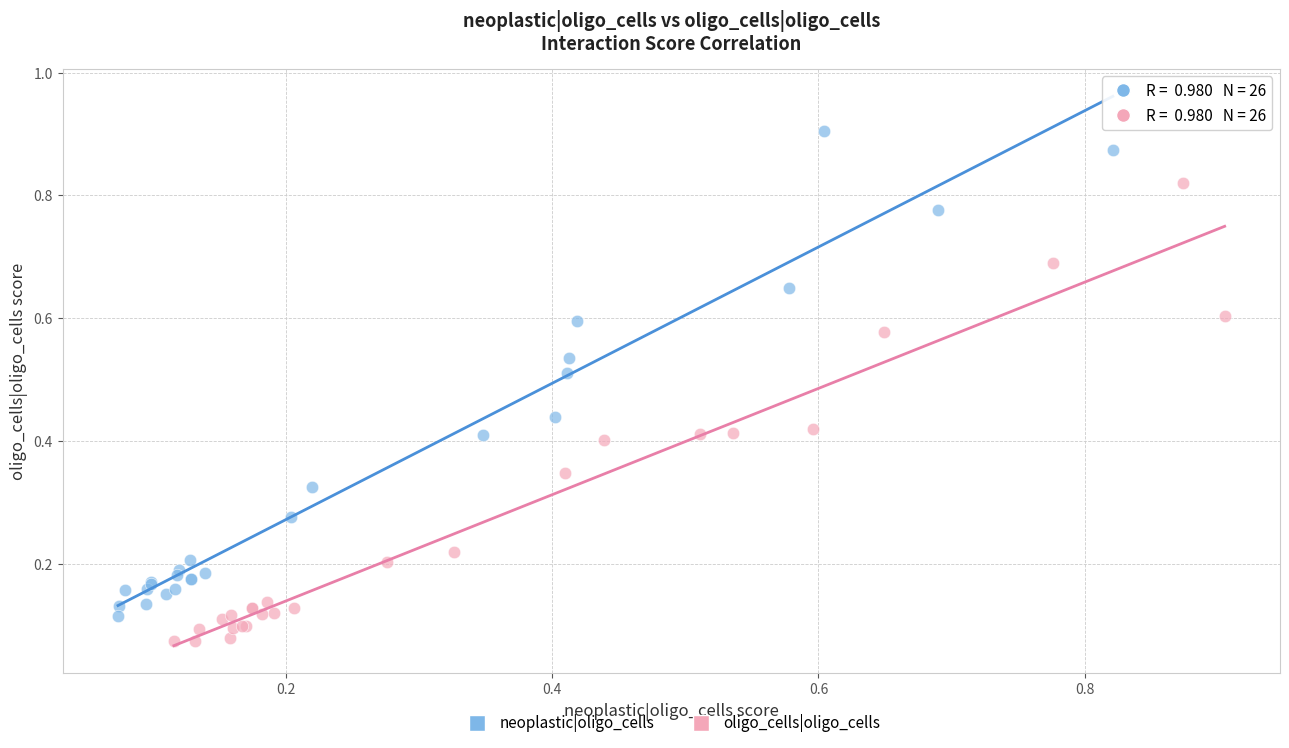

Which series contains the lowest Y value?

oligo_cells|oligo_cells